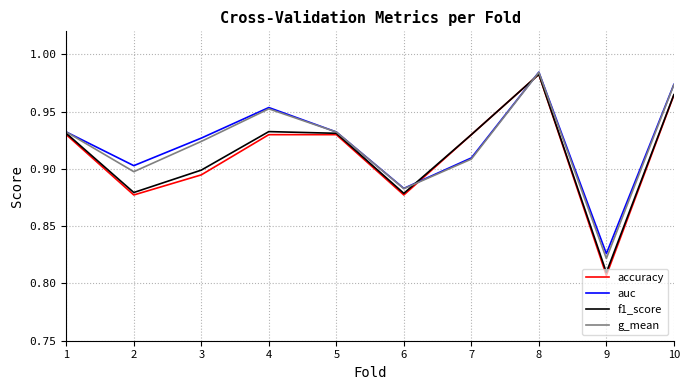

At which category is the sum across all series the highest?

8